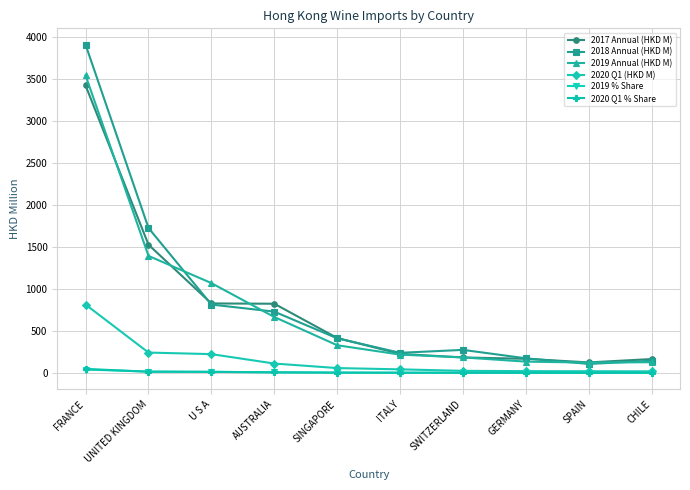

What is the difference between the highest and lowest values at SWITZERLAND?

272.8